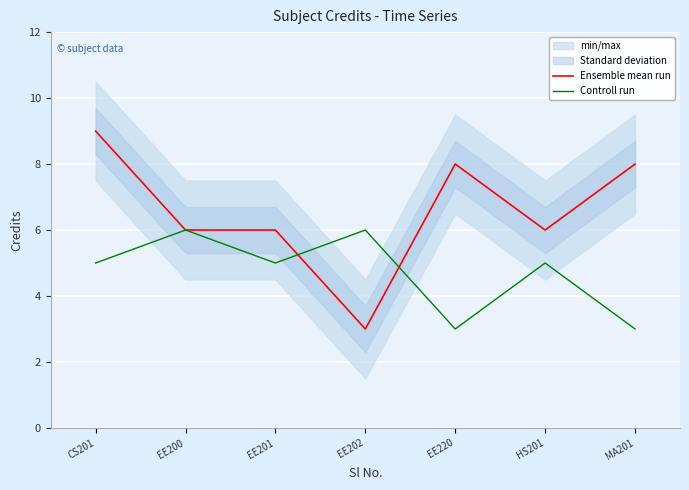

At which label does Ensemble mean run reach its minimum?

EE202